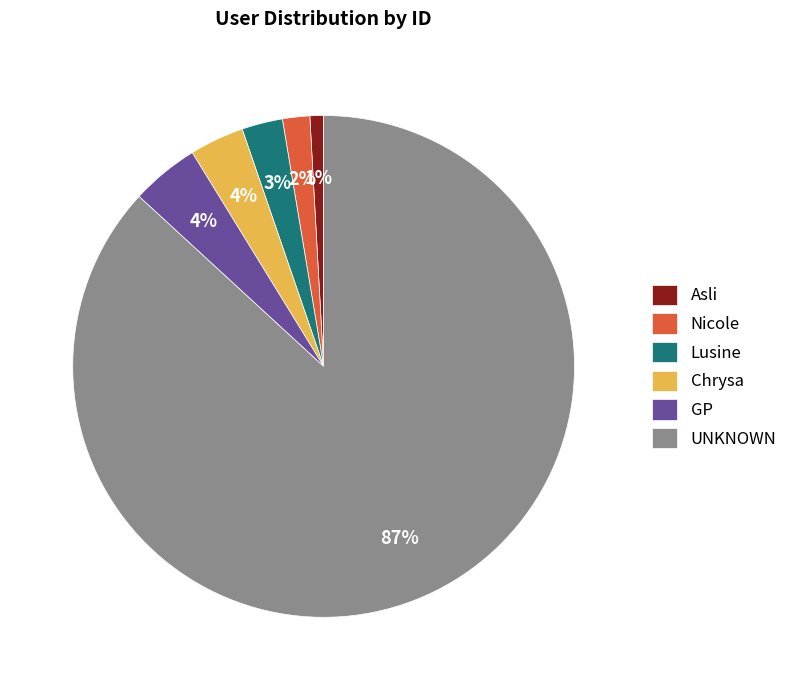

Which category has the smallest portion of the pie?

Asli